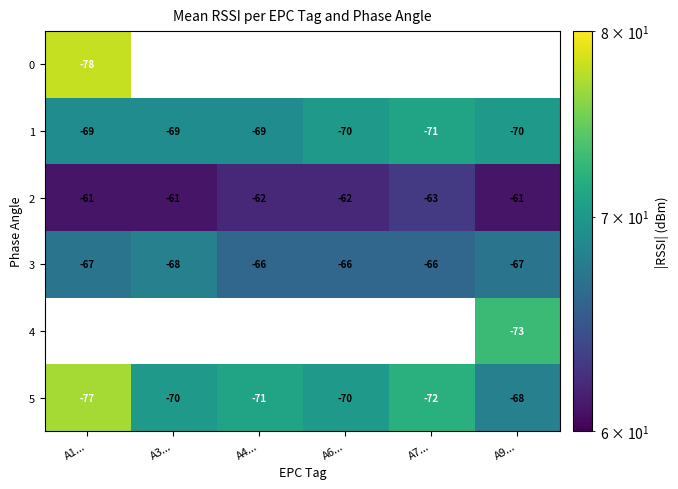

How many categories are shown in the chart?

6